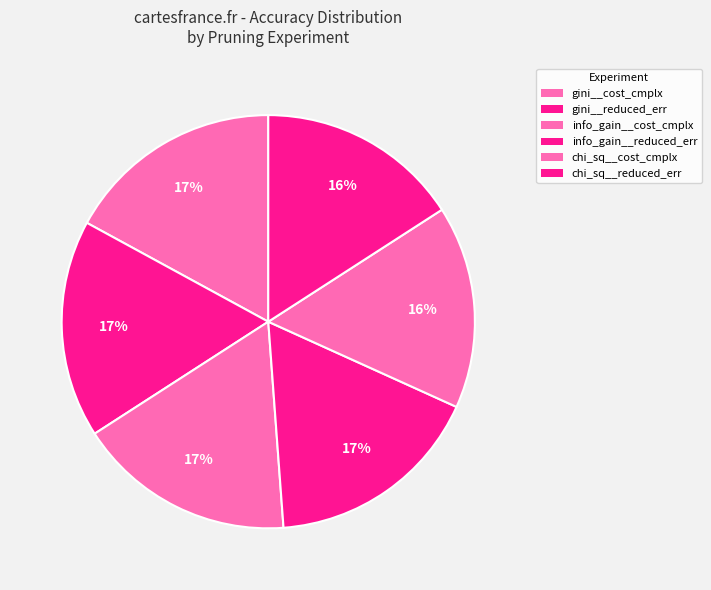

How many slices are in this pie chart?

6